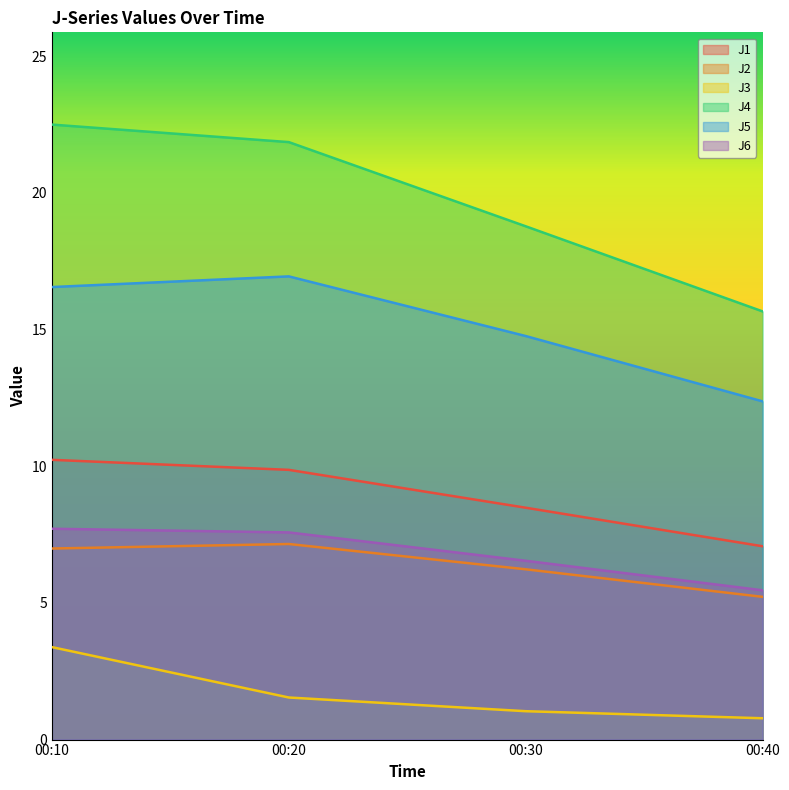

At which label does J1 first exceed 9?

00:10